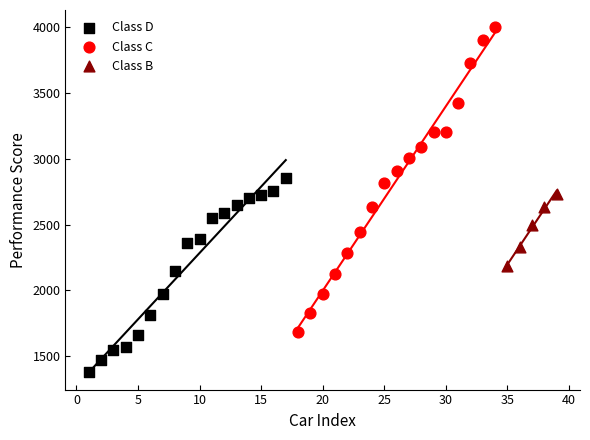

Which series contains the highest Y value?

Class C